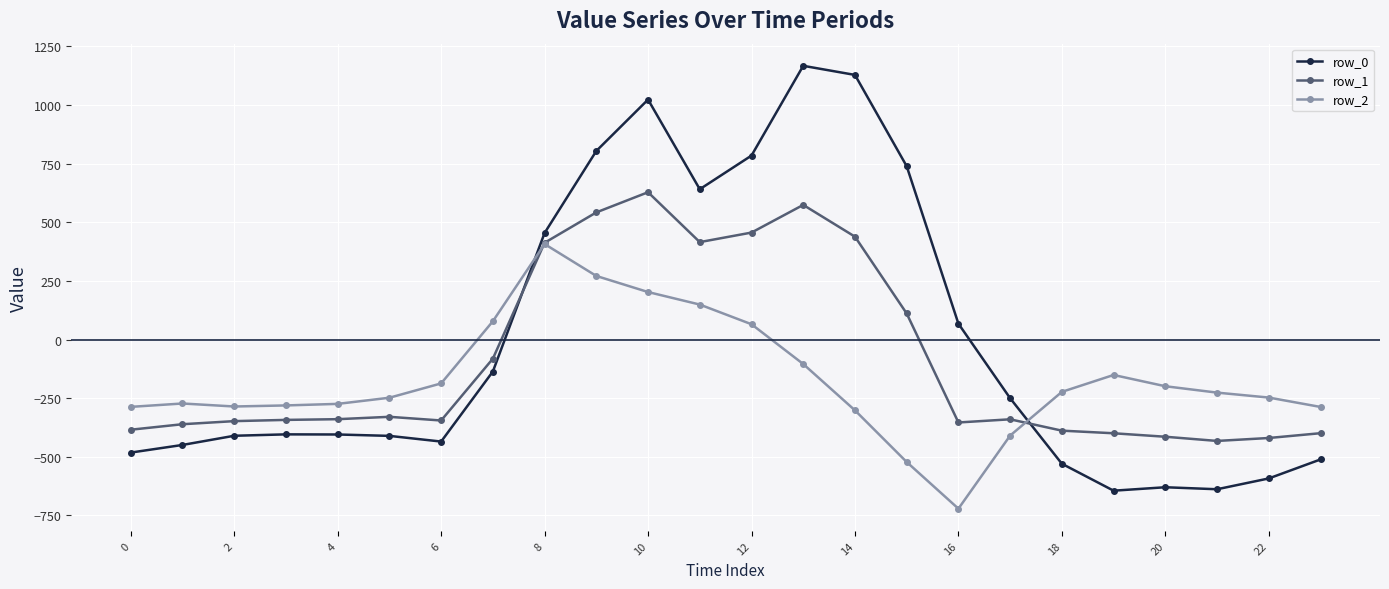

List the series in order of their overall mean, lowest first.

row_2, row_1, row_0